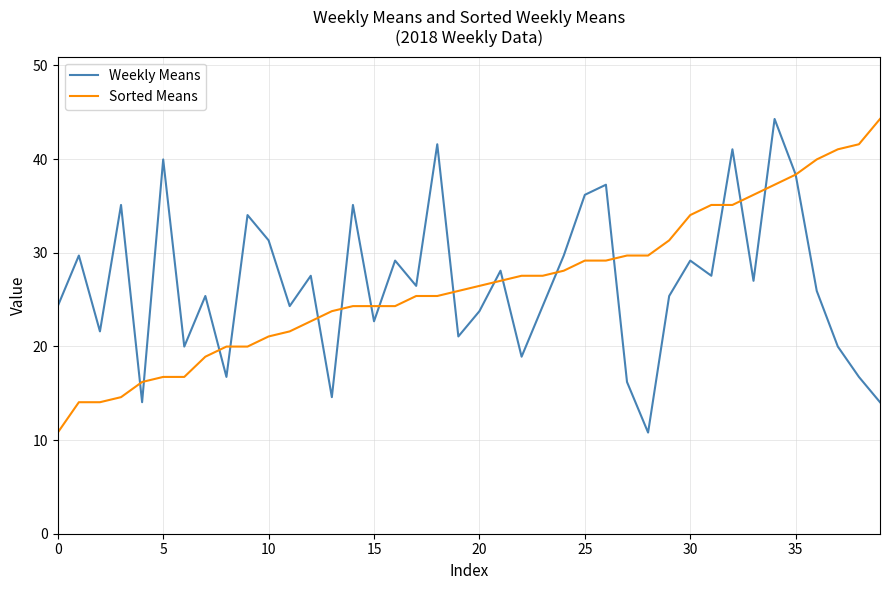

What is the maximum value shown in the chart?

44.3